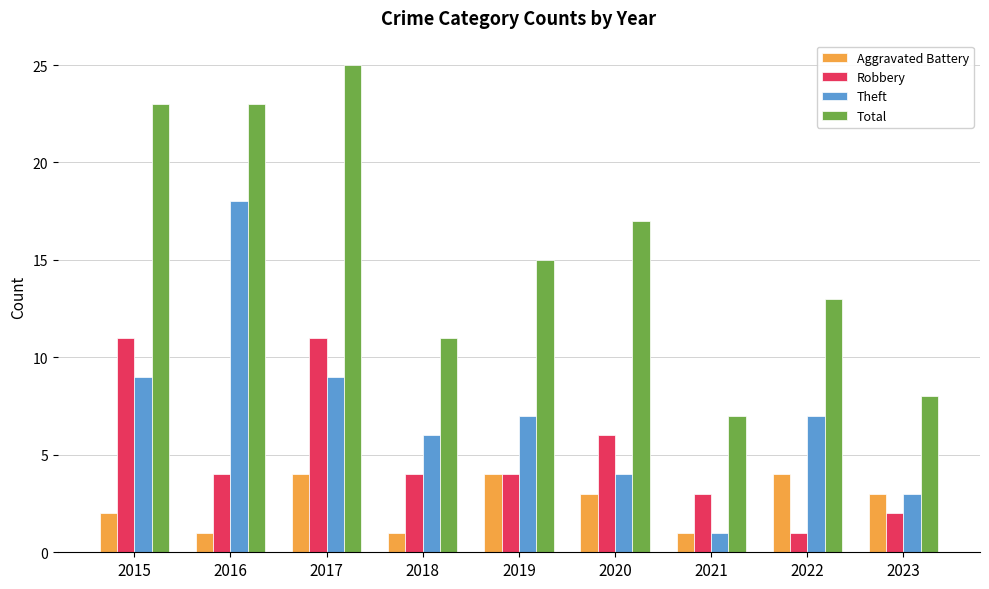

True or false: Aggravated Battery has a value of 1 at 2021.

True